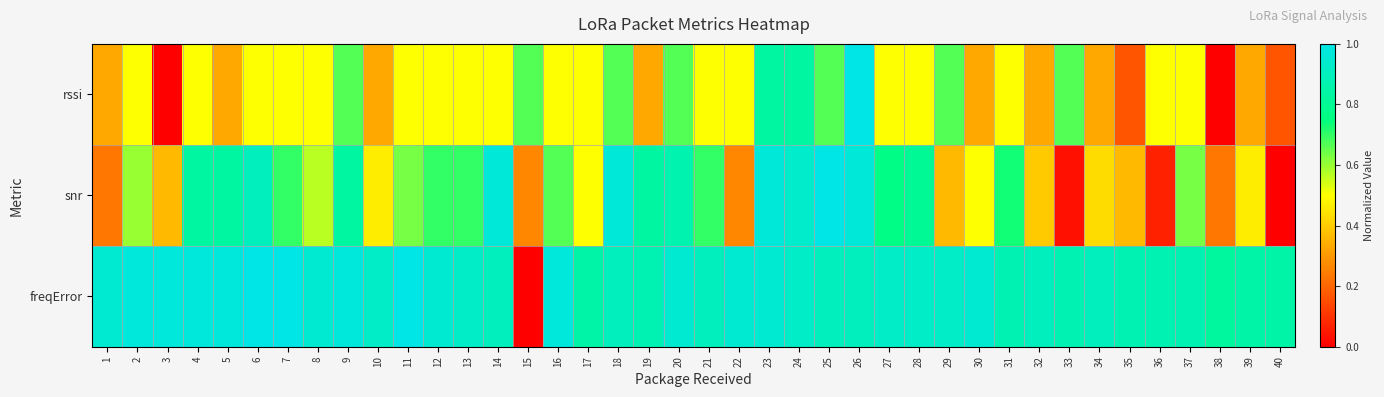

Reading left to right, what are all the values shown in this chart?

rssi: 1=0.3	2=0.5	3=0.0	4=0.5	5=0.3	6=0.5	7=0.5	8=0.5	9=0.7	10=0.3	11=0.5	12=0.5	13=0.5	14=0.5	15=0.7	16=0.5	17=0.5	18=0.7	19=0.3	20=0.7	21=0.5	22=0.5	23=0.8	24=0.8	25=0.7	26=1.0	27=0.5	28=0.5	29=0.7	30=0.3	31=0.5	32=0.3	33=0.7	34=0.3	35=0.2	36=0.5	37=0.5	38=0.0	39=0.3	40=0.2
snr: 1=0.2	2=0.6	3=0.4	4=0.8	5=0.8	6=0.9	7=0.7	8=0.6	9=0.8	10=0.5	11=0.6	12=0.7	13=0.7	14=1.0	15=0.3	16=0.7	17=0.5	18=1.0	19=0.8	20=0.9	21=0.7	22=0.3	23=1.0	24=0.9	25=1.0	26=1.0	27=0.8	28=0.8	29=0.4	30=0.5	31=0.7	32=0.4	33=0.0	34=0.4	35=0.4	36=0.1	37=0.6	38=0.2	39=0.5	40=0.0
freqError: 1=0.9	2=1.0	3=1.0	4=1.0	5=1.0	6=1.0	7=1.0	8=0.9	9=1.0	10=0.9	11=1.0	12=0.9	13=0.9	14=0.9	15=0.0	16=1.0	17=0.8	18=0.9	19=0.9	20=0.9	21=0.9	22=0.9	23=0.9	24=0.9	25=0.9	26=0.9	27=0.9	28=0.9	29=0.9	30=0.9	31=0.9	32=0.9	33=0.9	34=0.9	35=0.9	36=0.9	37=0.9	38=0.8	39=0.8	40=0.8